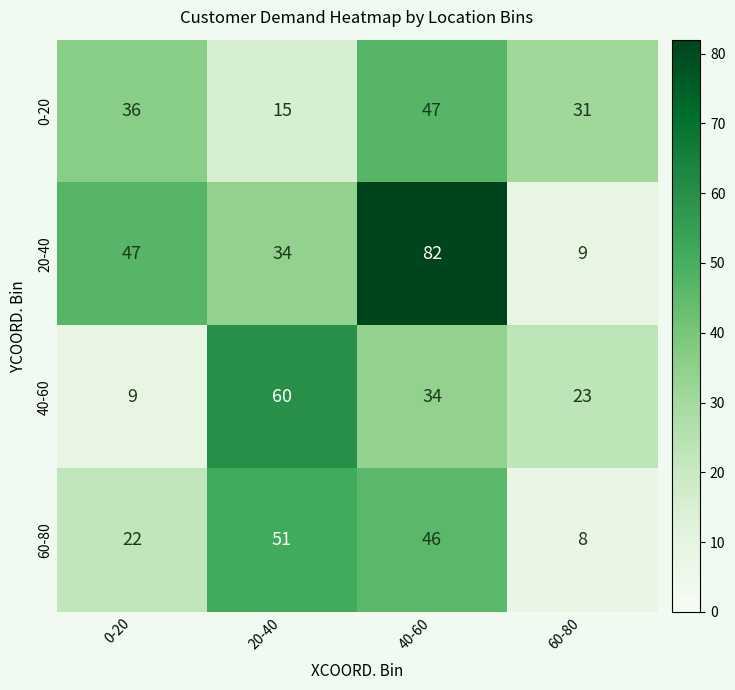

Rank the series at 60-80 from lowest to highest value.

60-80, 20-40, 40-60, 0-20